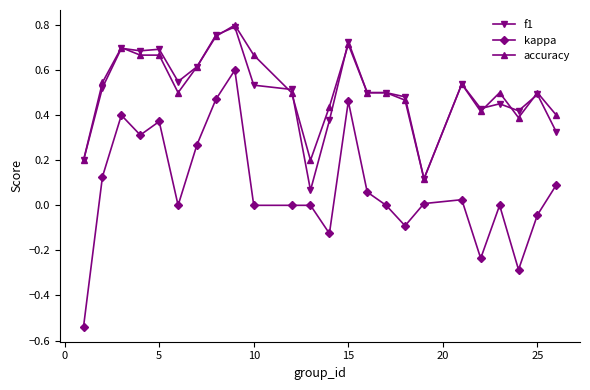

True or false: kappa has more than 2 points higher than both neighbors.

True